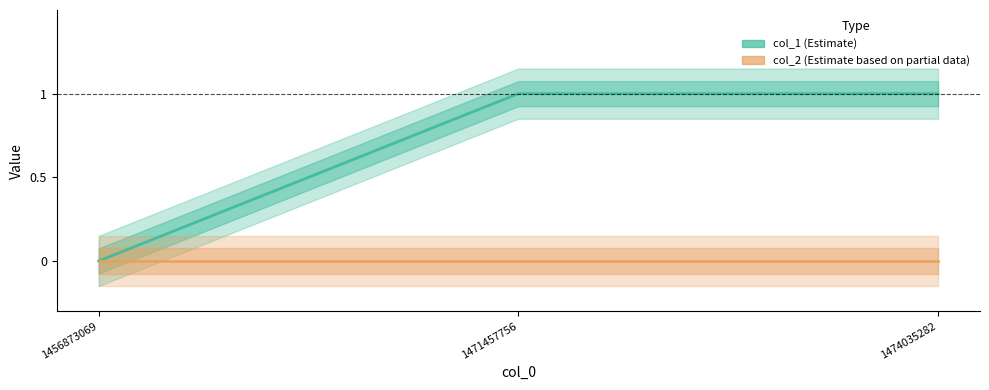

Rank the series by their maximum value, from lowest to highest.

col_2, col_1